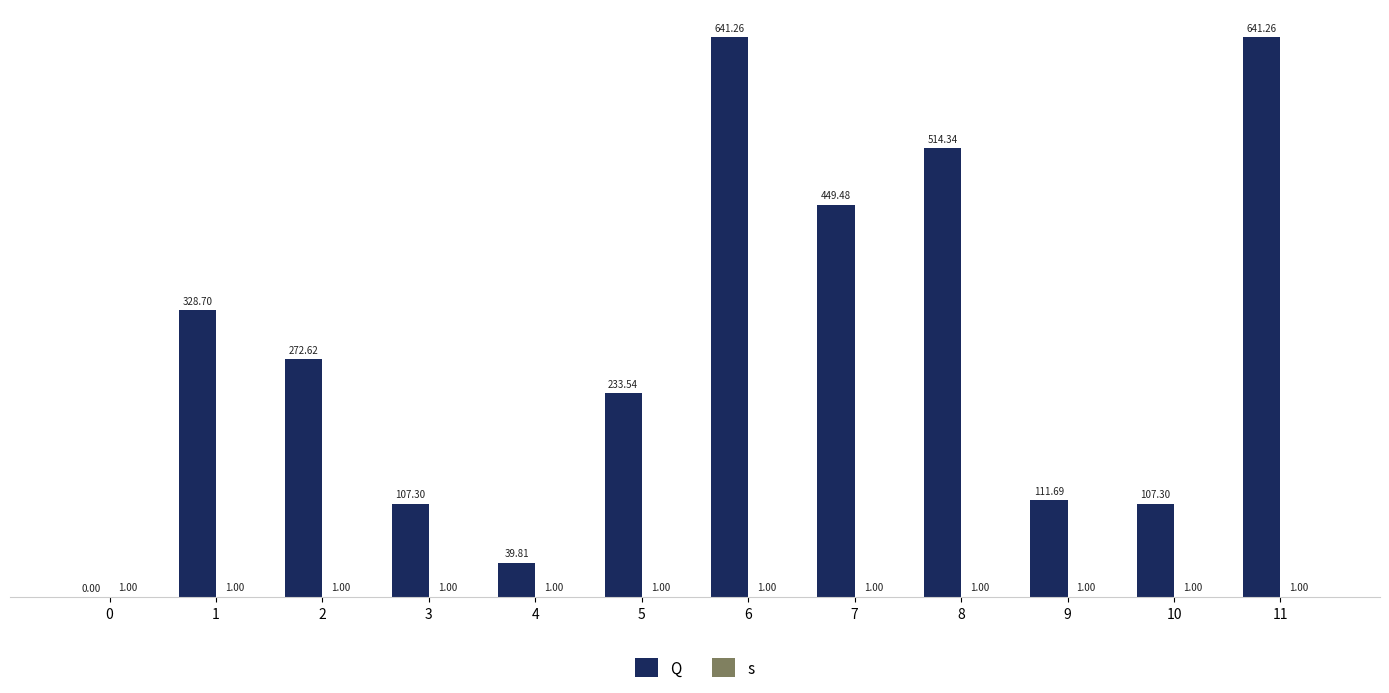

Where is Q nearest to the value 320?

1